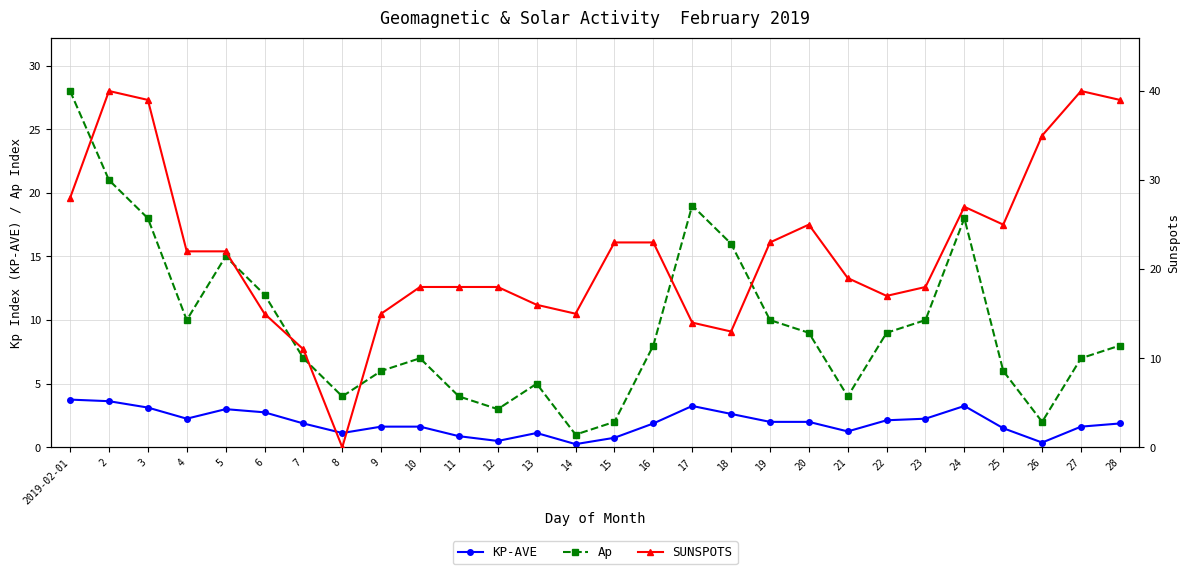

Is the value of KP-AVE at 24 greater than the value of Ap at 7?

No